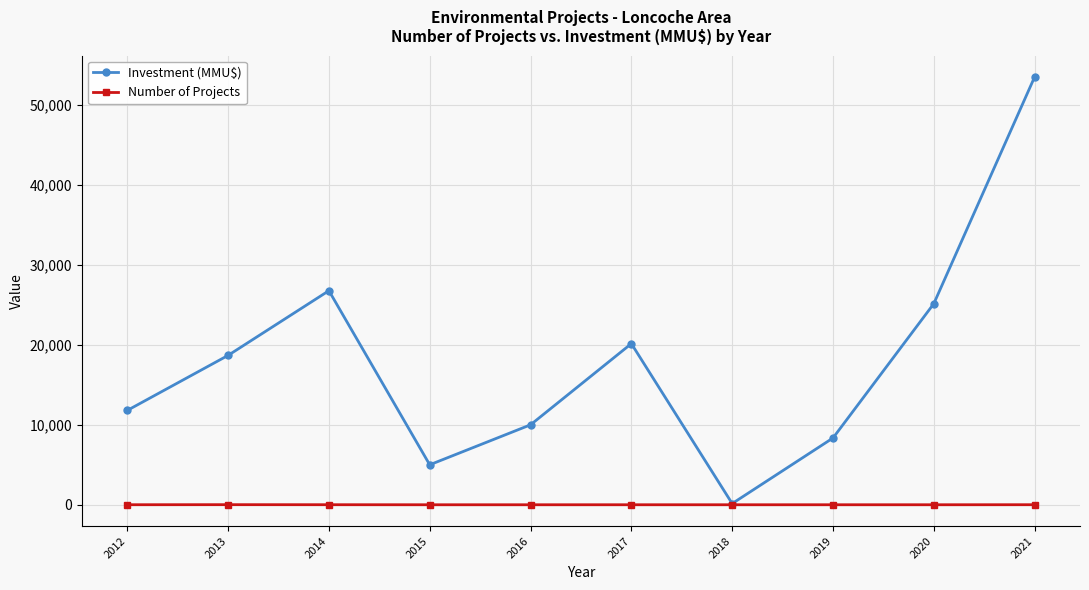

Which category has the highest value across all series?

2021